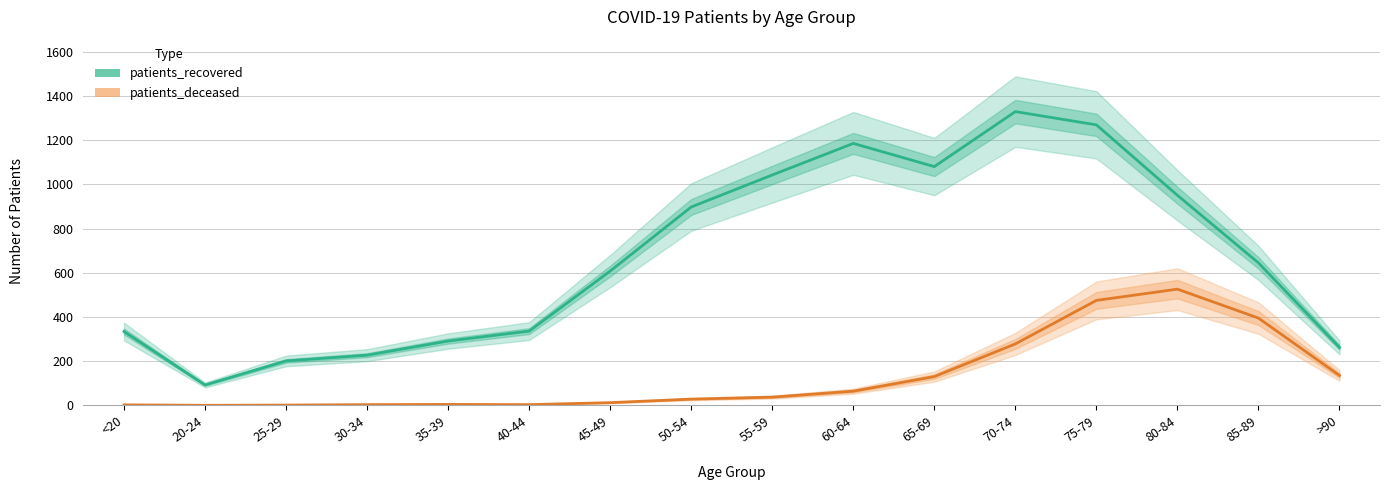

In patients_recovered, how many points are higher than both neighbors (excluding endpoints)?

2